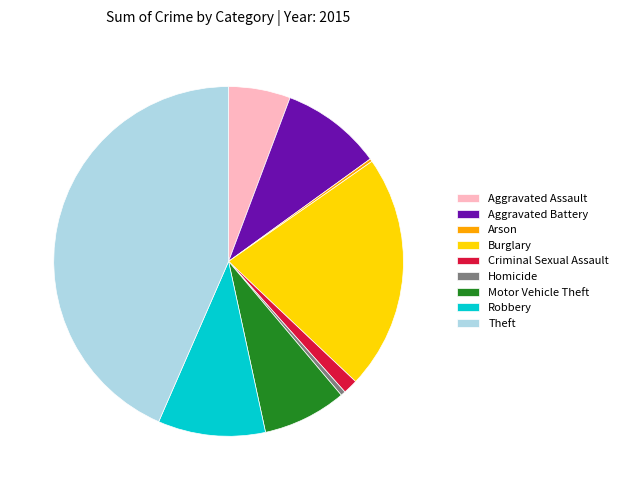

True or false: Aggravated Battery accounts for 23% of the total.

False